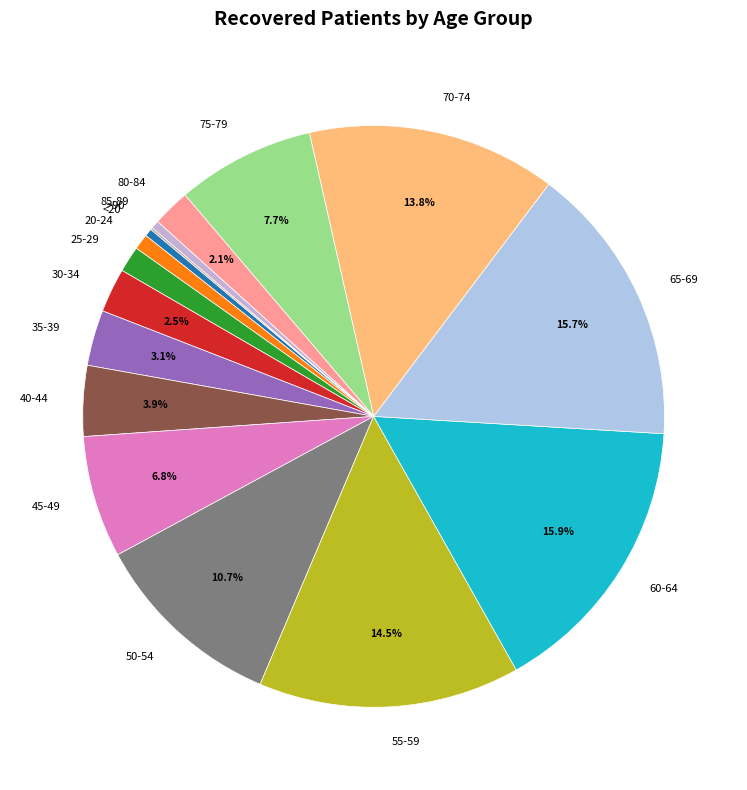

Combined, do 80-84 and 45-49 account for over 50%?

No